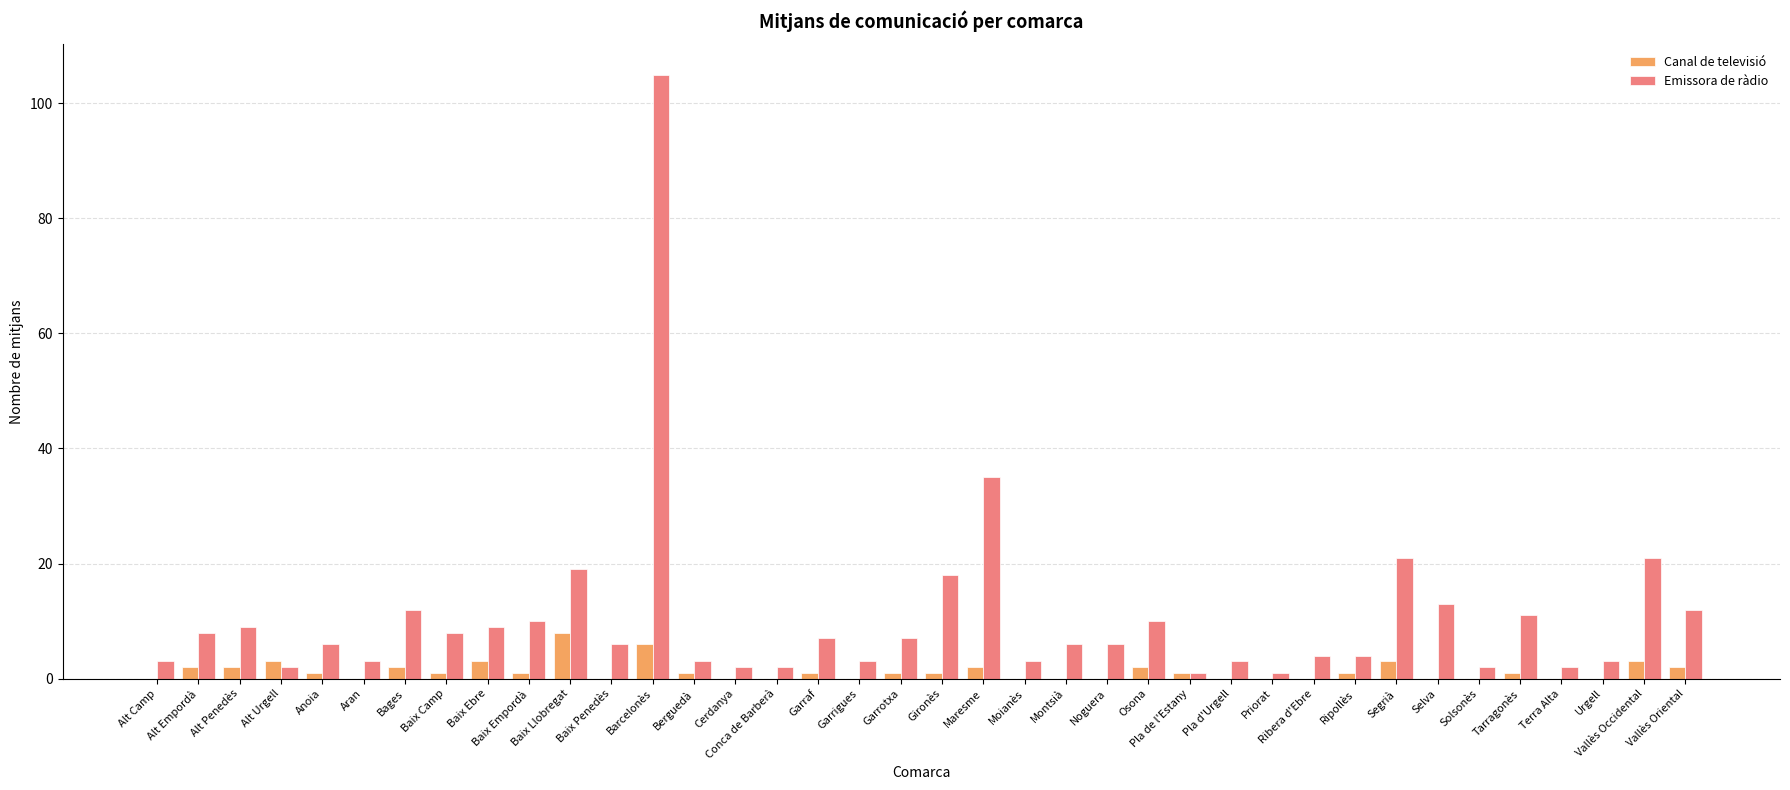

What is the sum of all Canal de televisió values?

48